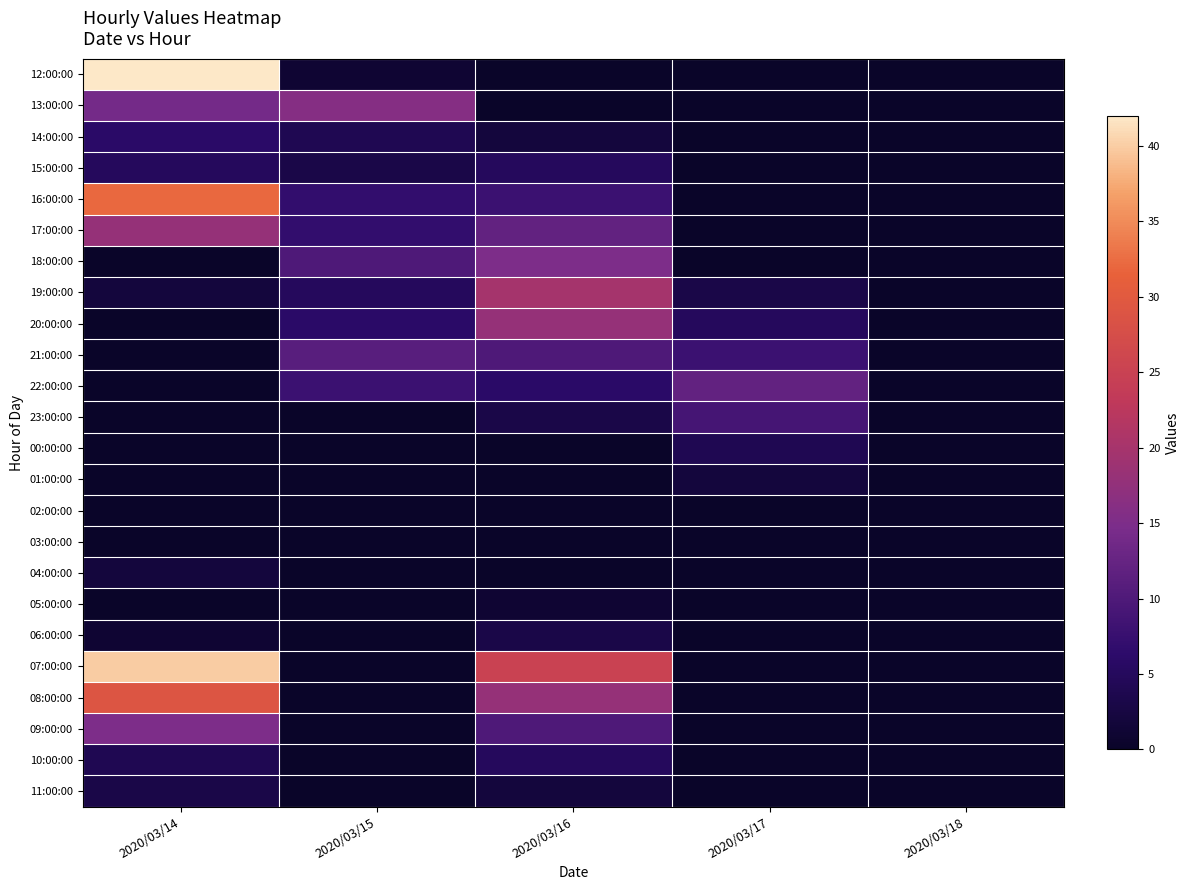

Between 2020/03/14 and 2020/03/17, which series saw the biggest shift?

12:00:00